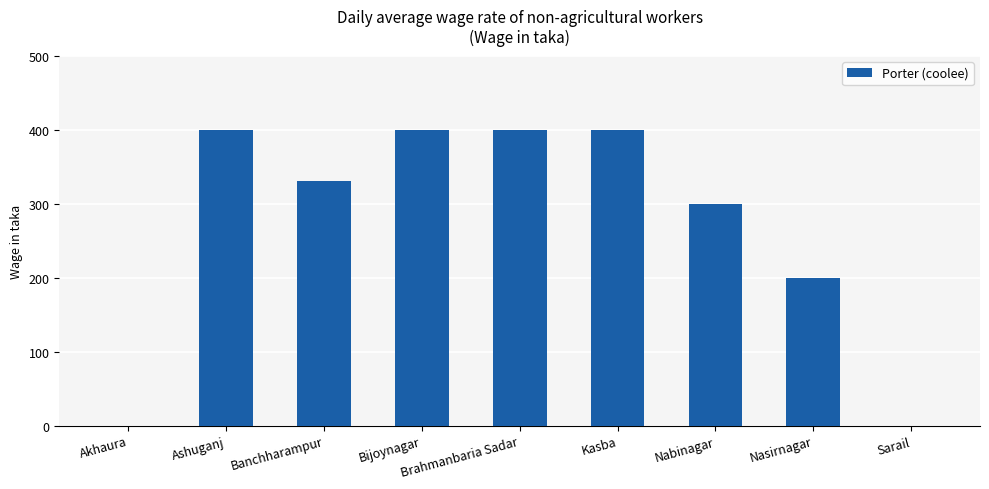

How many values are between 200 and 400?

7